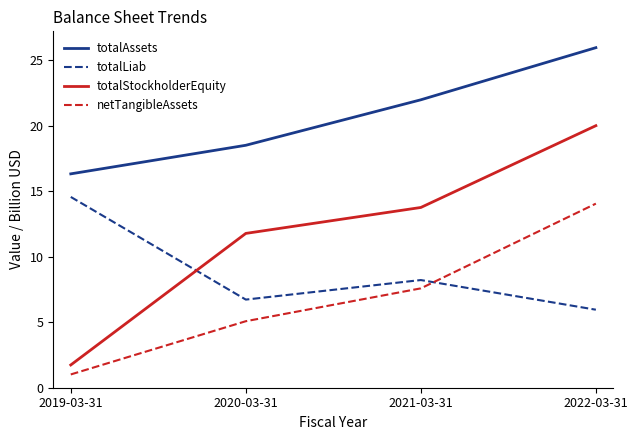

What position from the right is 2021-03-31?

2